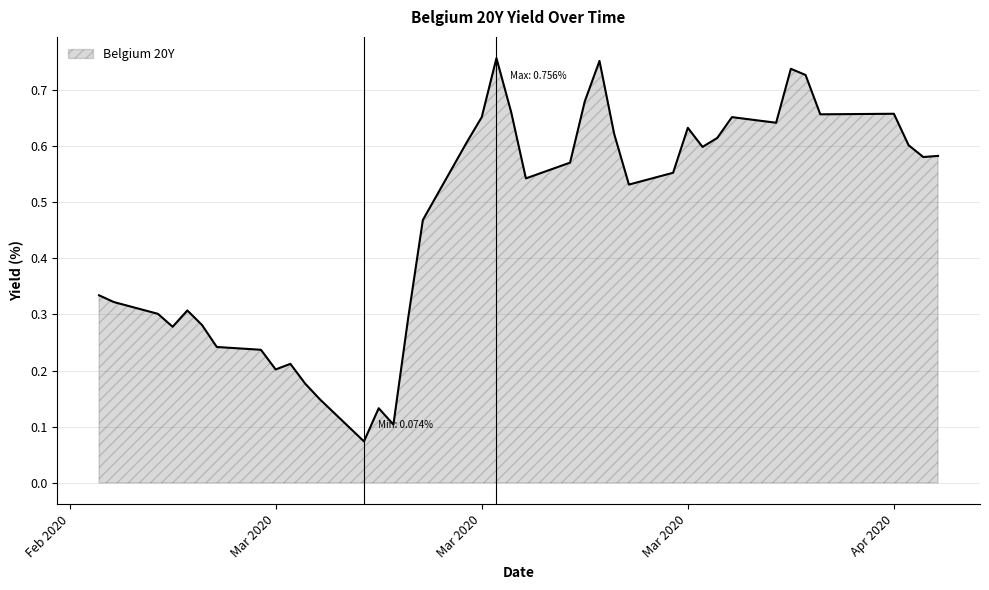

Does the chart have visible grid lines?

Yes